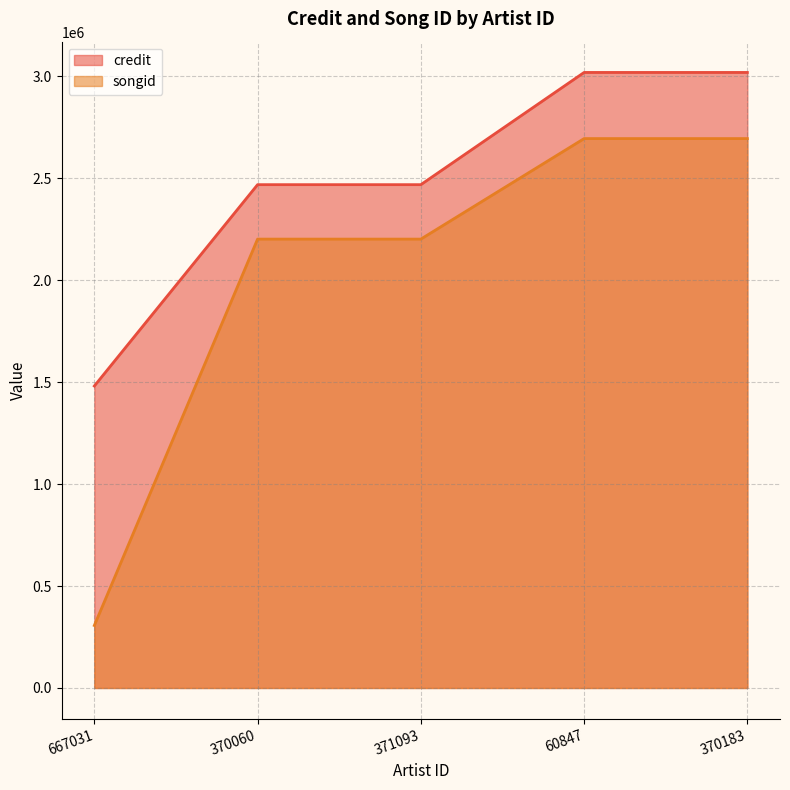

True or false: songid has a value of 907409 at 370183.

False